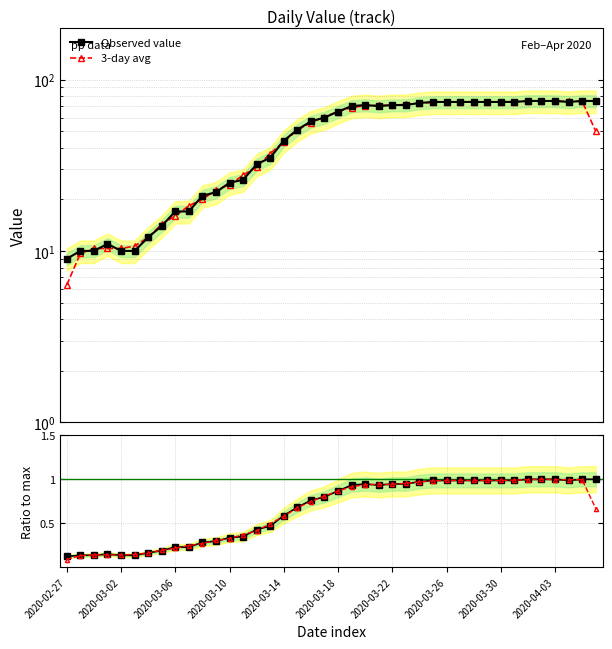

Which series ends up on top after the final intersection of smoothed ratio and Ratio to max?

Ratio to max